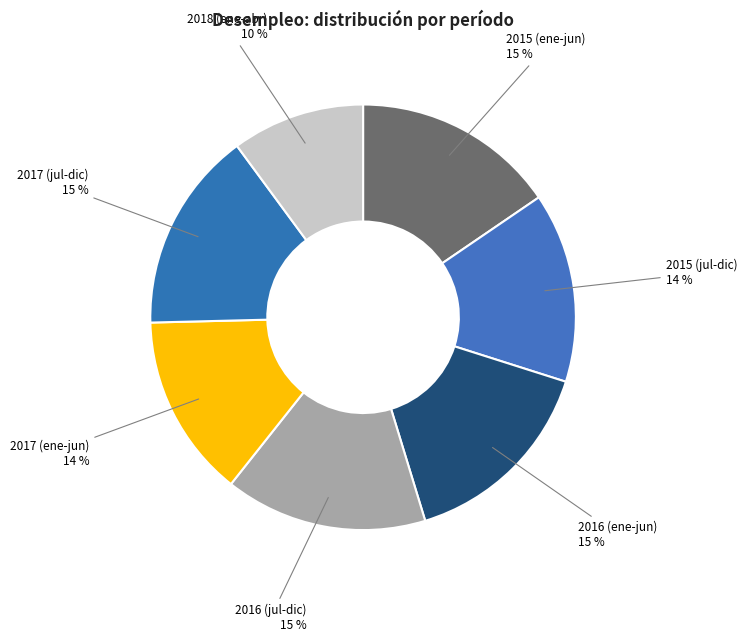

Combined, do 2016 (jul-dic) and 2018 (ene-abr) account for over 50%?

No